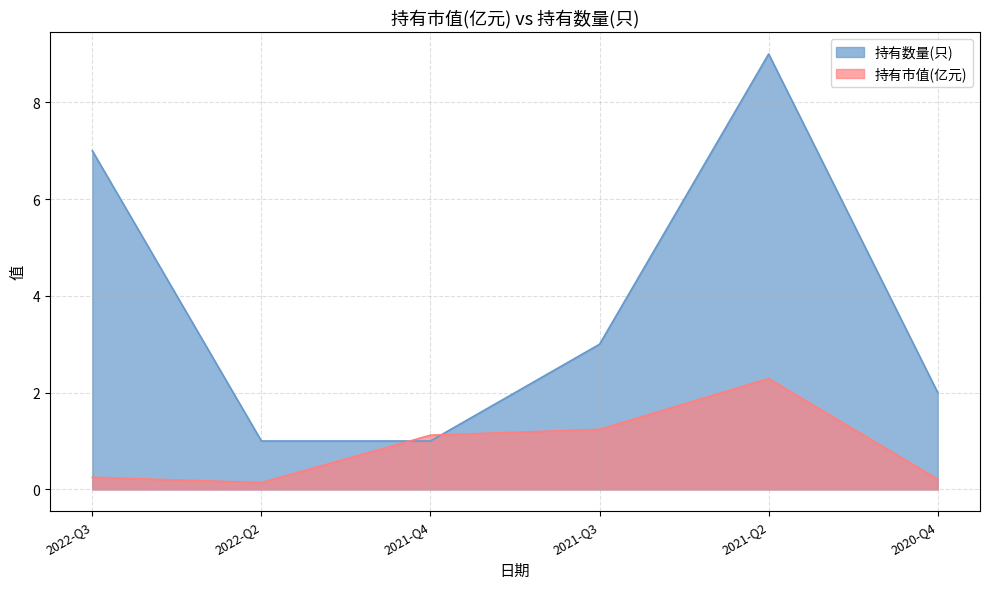

What is the maximum value shown in the chart?

9.0